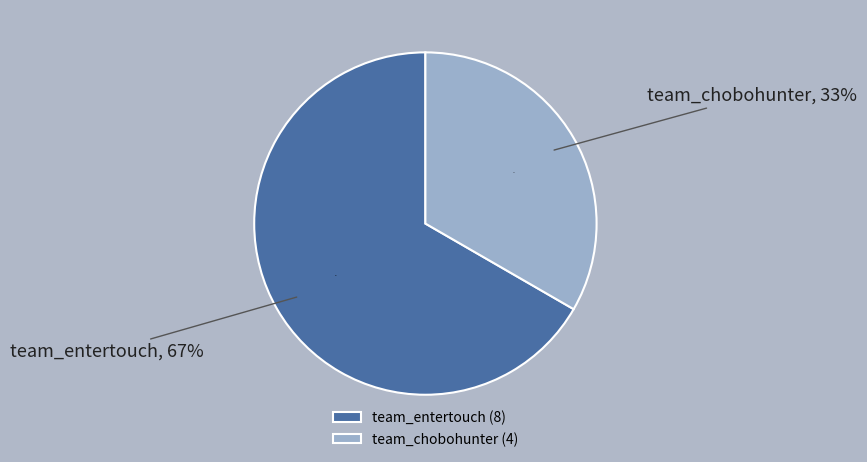

What is the ratio of the value at team_entertouch to the value at team_chobohunter?

2.0